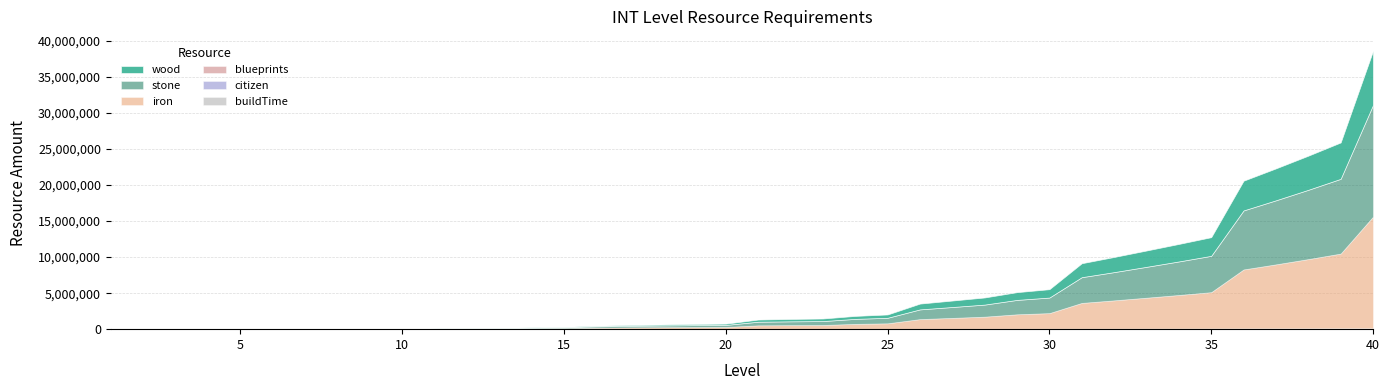

What is the difference between the highest and lowest values at 18?

241643